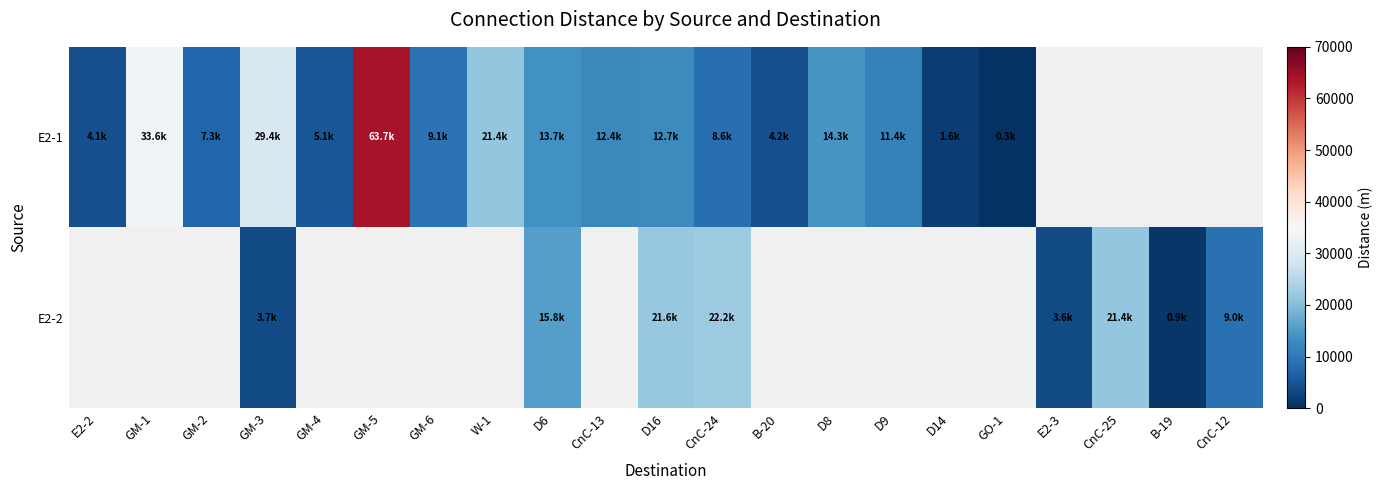

What is the minimum value shown in the chart?

350.0